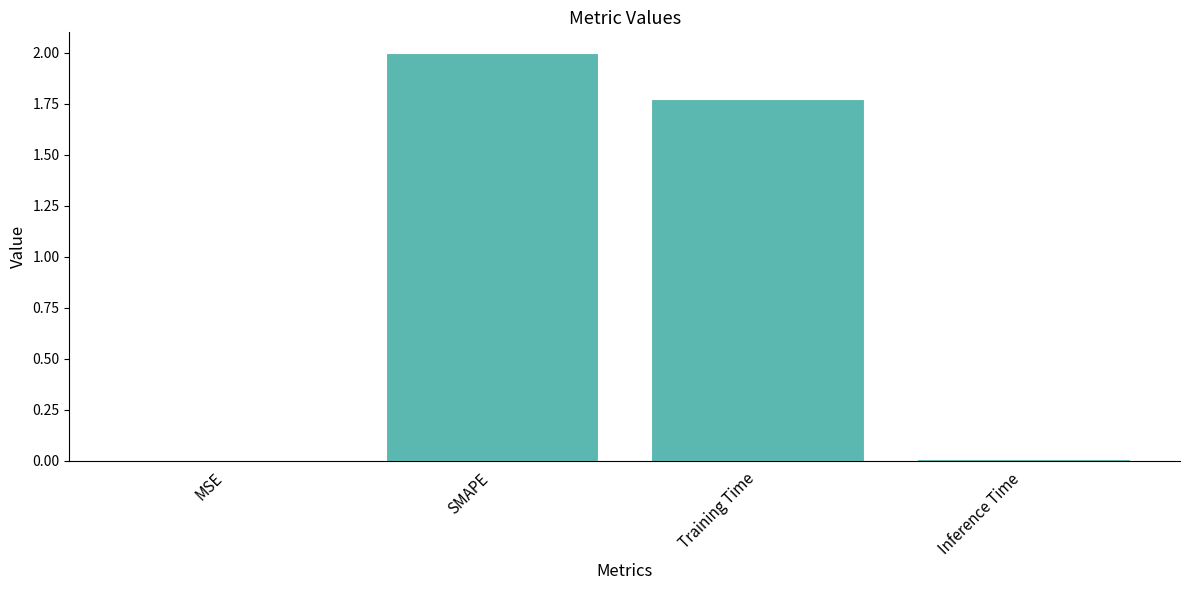

Which has a higher value, SMAPE or MSE?

SMAPE